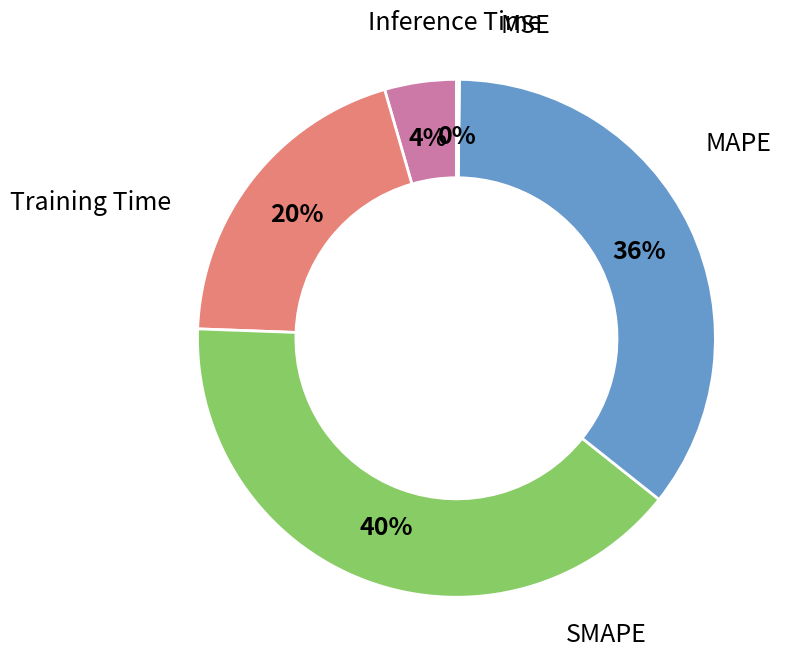

To the nearest percent, what is the average slice percentage?

20%